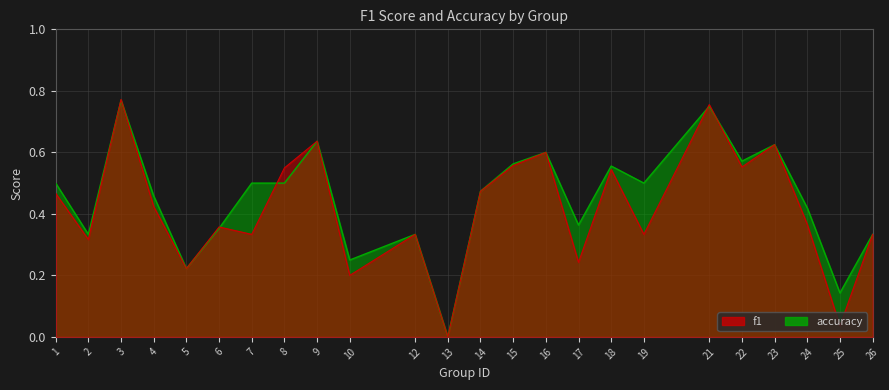

What is the sum of all accuracy values?

10.8